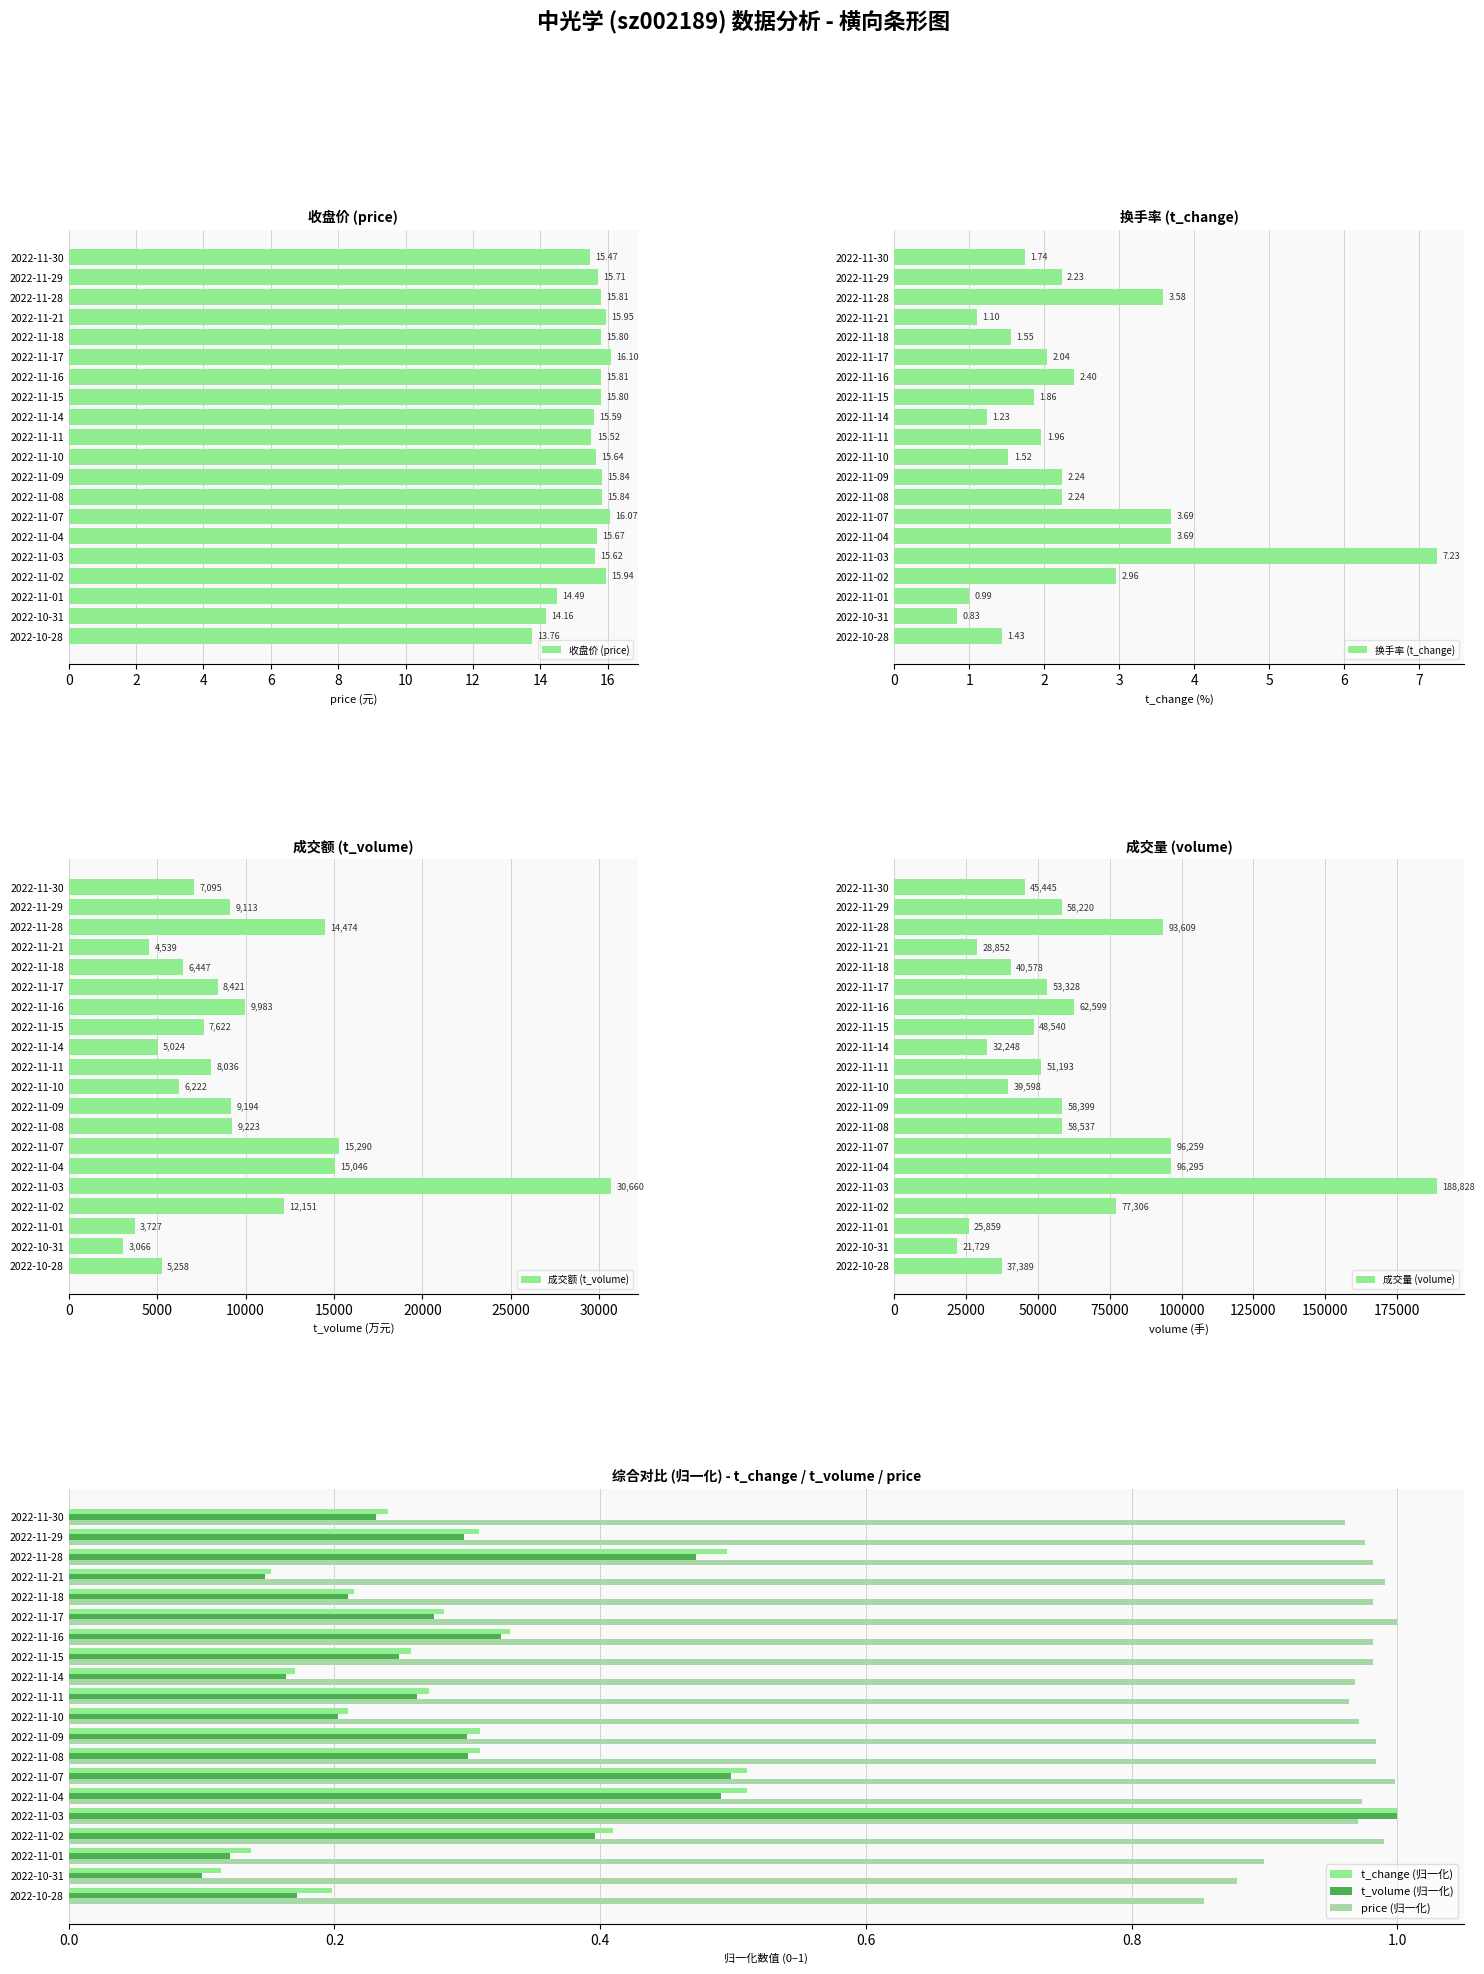

Is it true that volume equals 37389.0 at 2022-10-28?

True